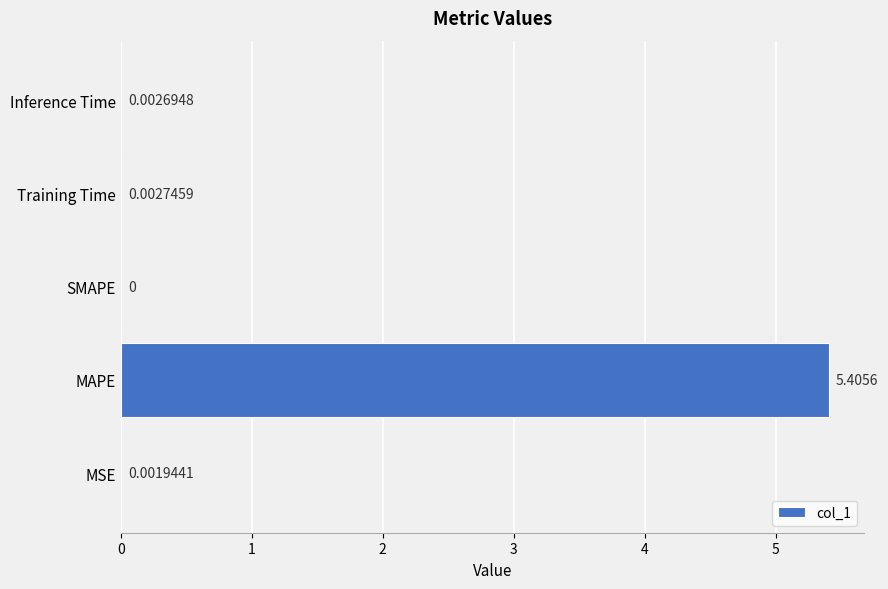

Which category has the highest value across all series?

MAPE